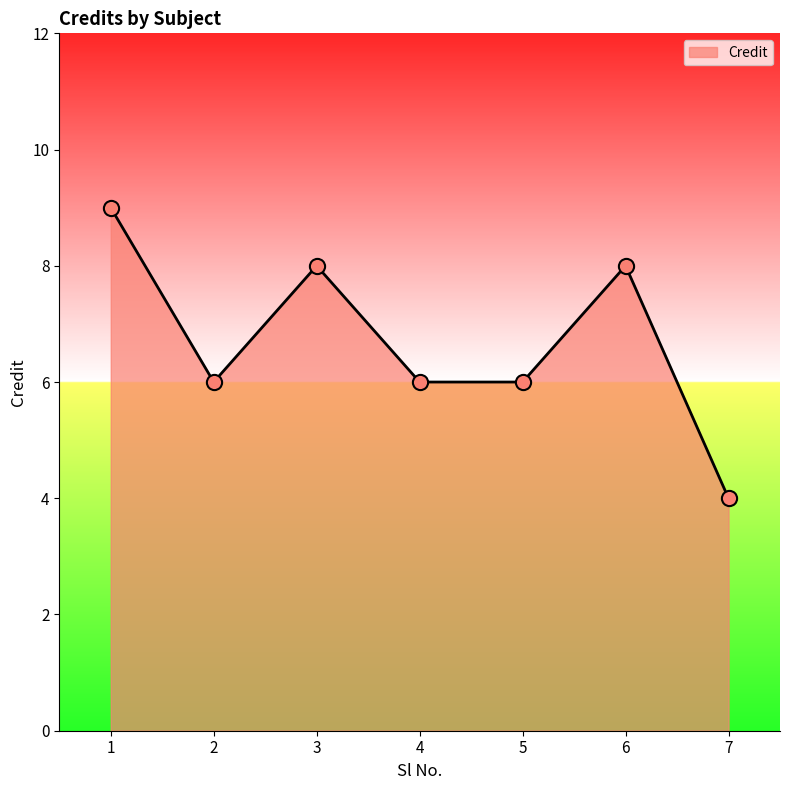

What is the change in value from 2 to 3?

+2